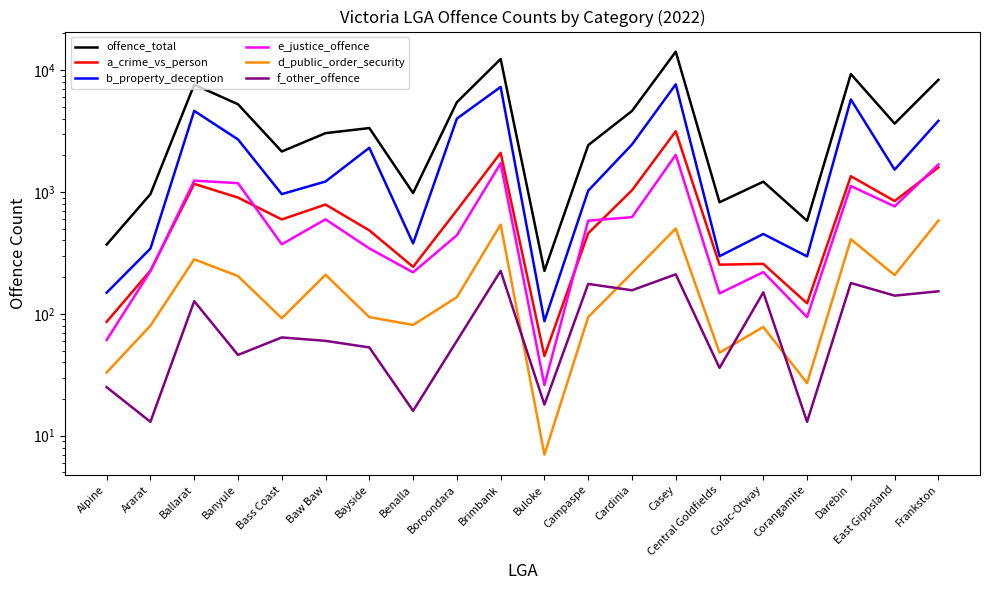

At which category does the chart reach its peak across all series?

Casey